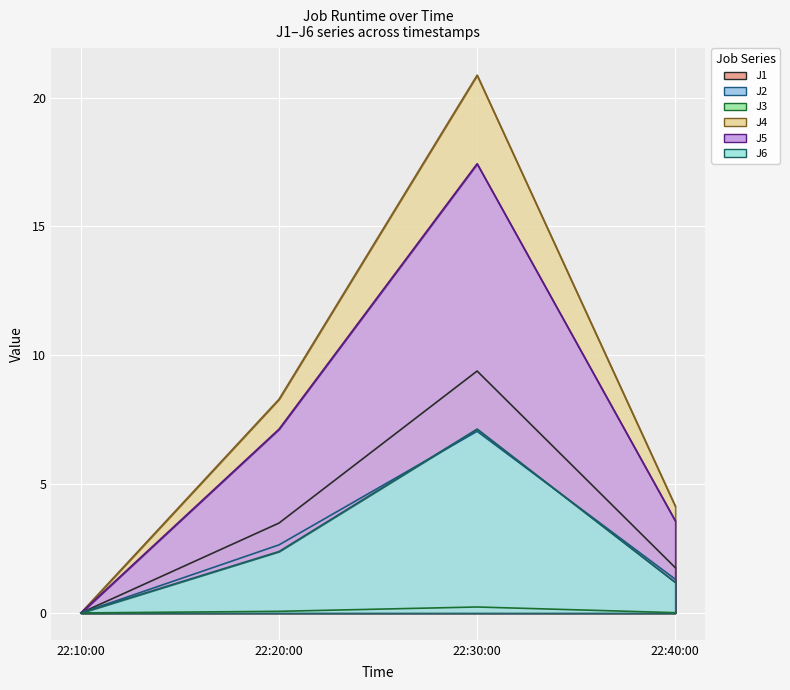

True or false: J6 and J1 cross at least once.

False